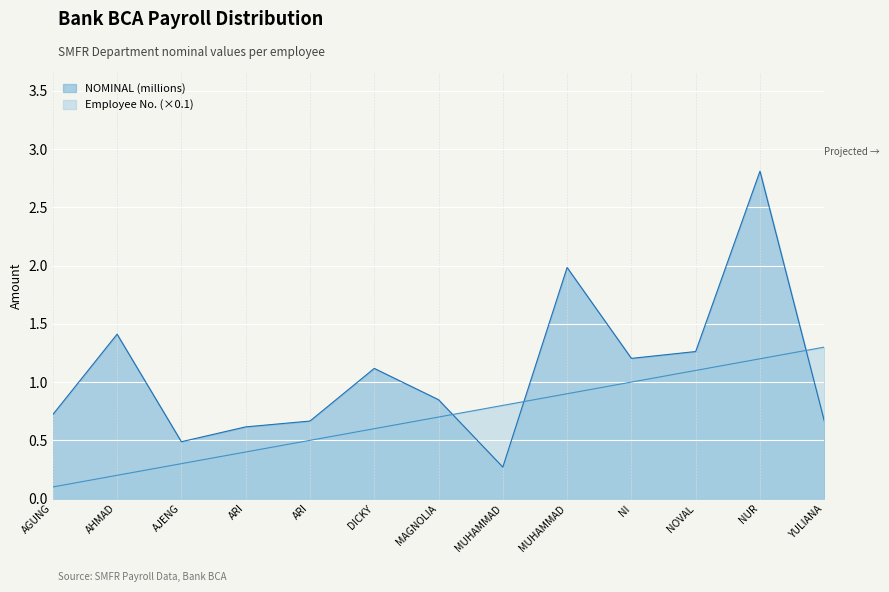

Which category has the highest value in the NO series?

YULIANA